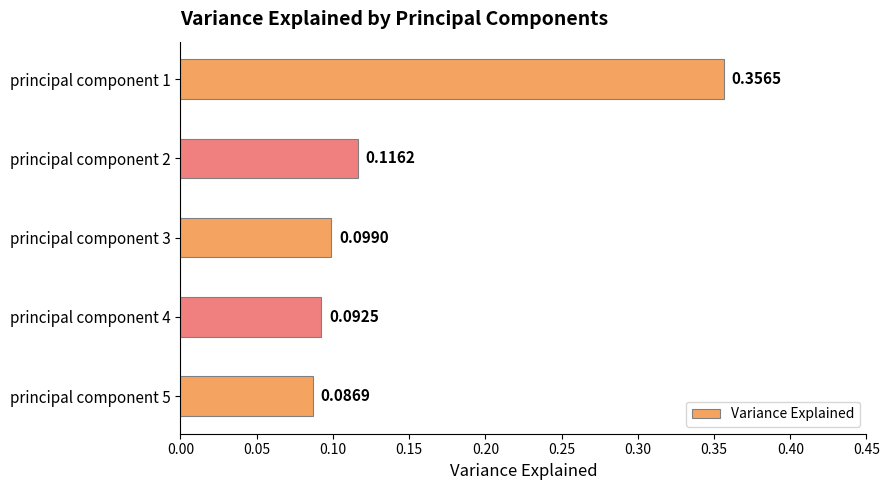

Which has a higher value, principal component 5 or principal component 4?

principal component 4